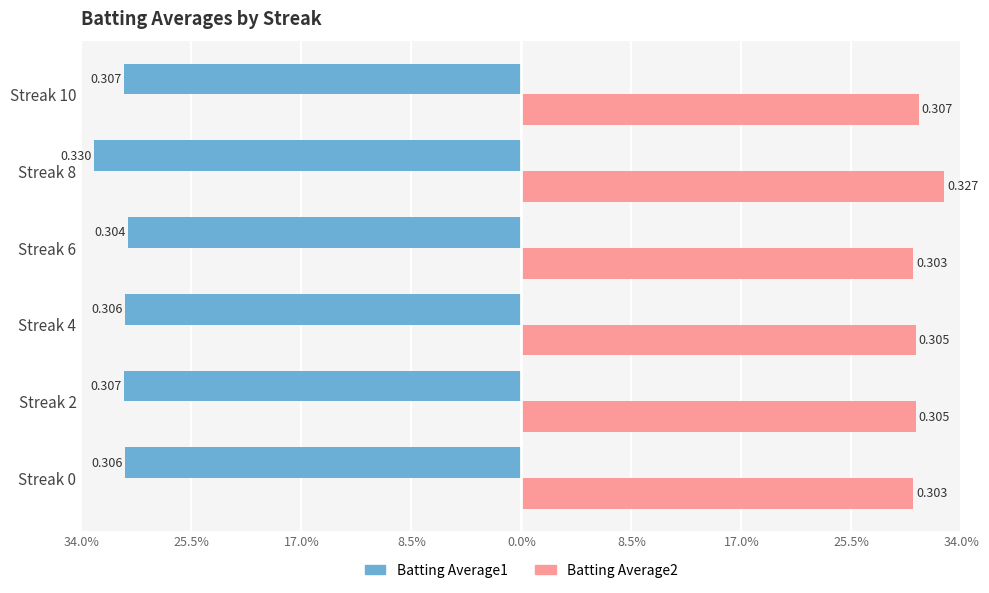

What are all the series names shown in the legend?

Batting Average1, Batting Average2